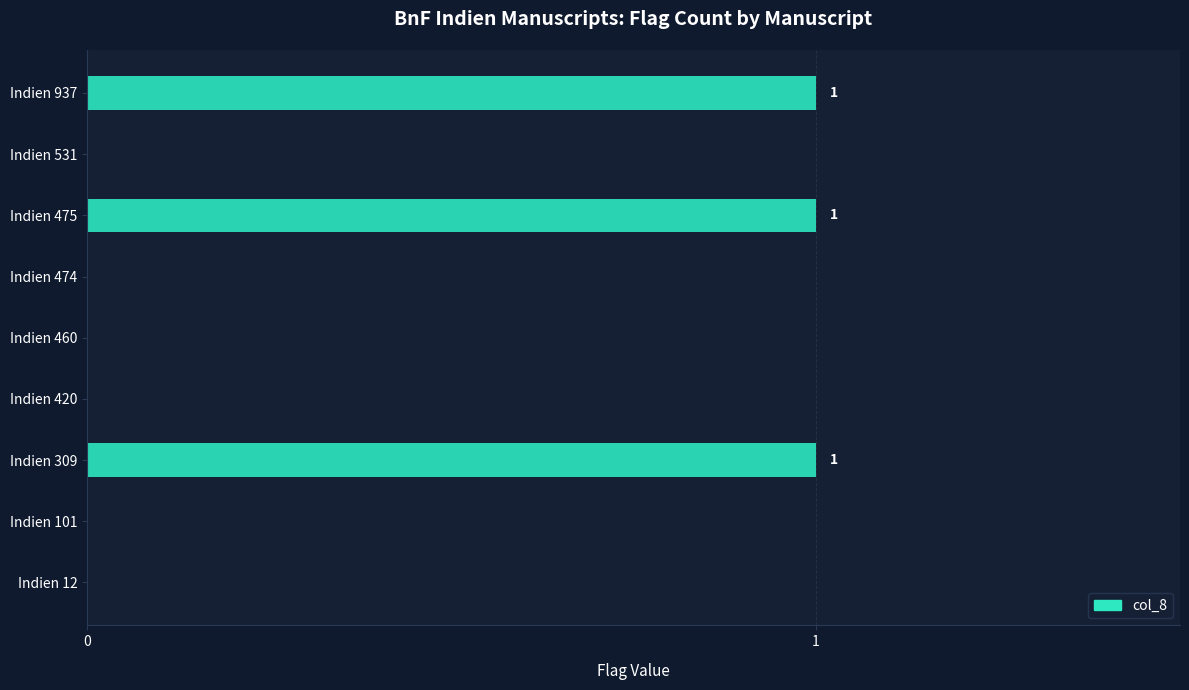

What is the sum of all values?

3